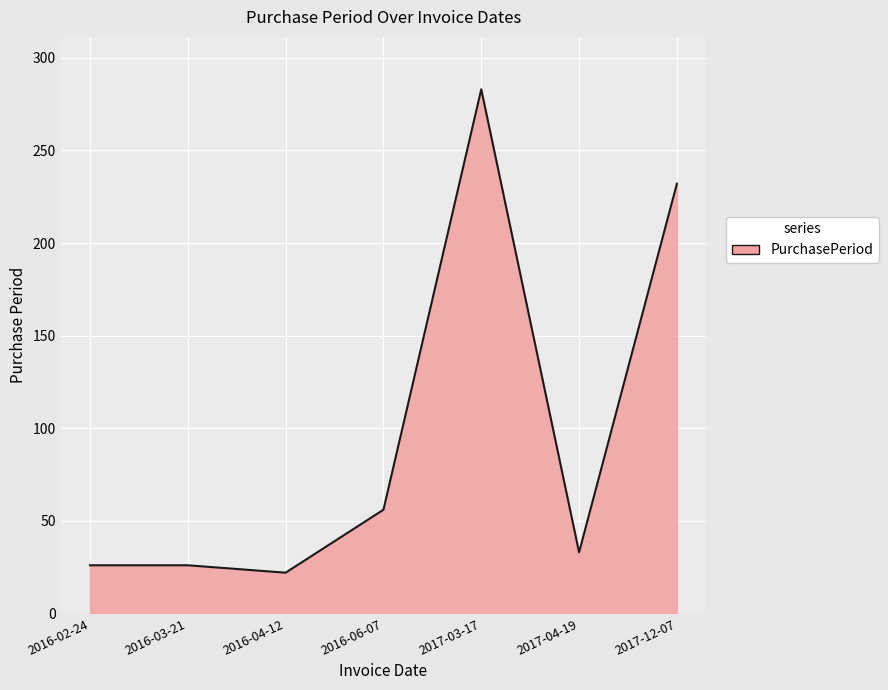

What is the difference between the values at 2017-03-17 and 2016-06-07?

227